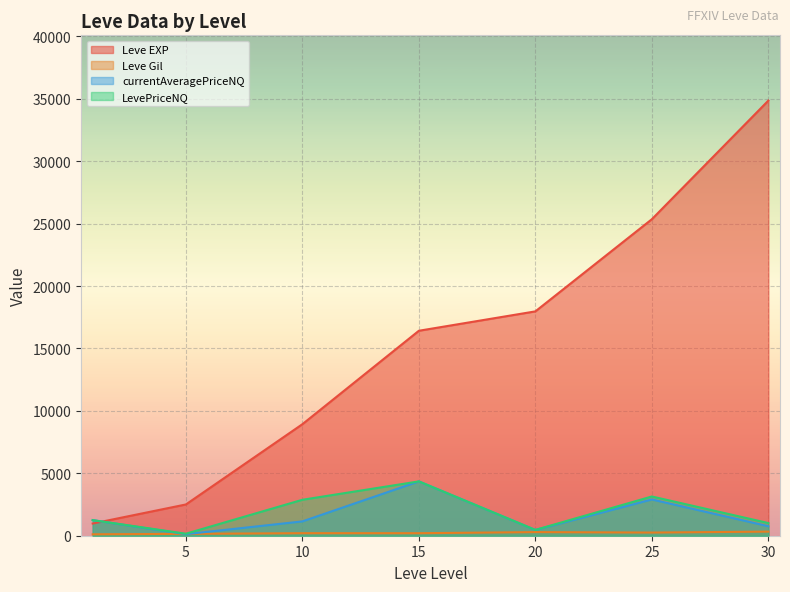

Which series has the widest spread of values?

Leve EXP